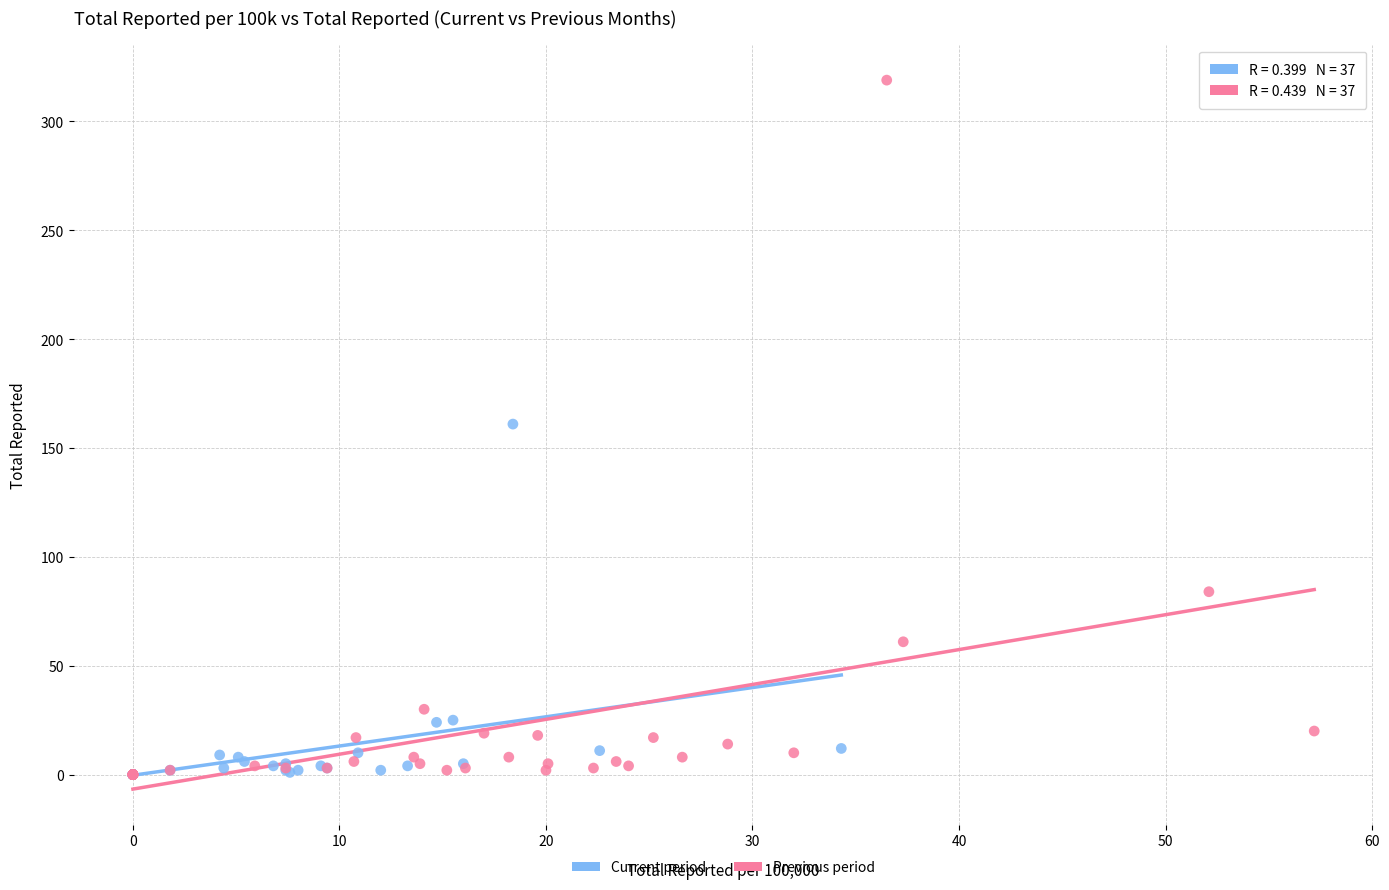

Which series reaches the maximum Y coordinate?

Previous period